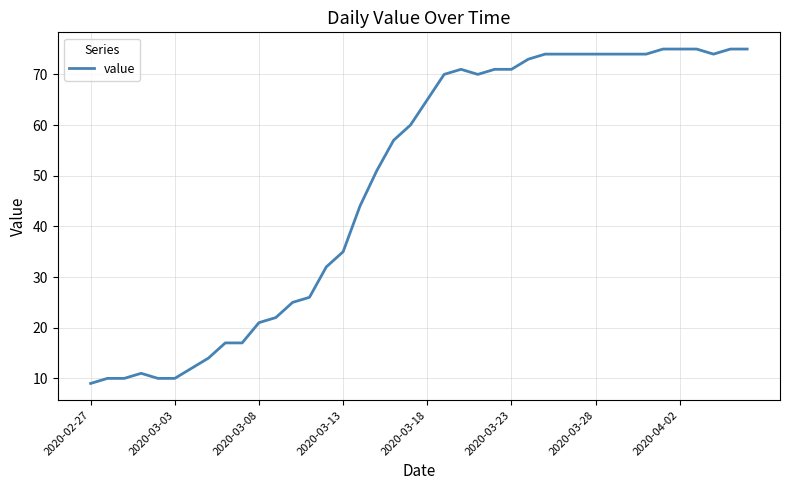

What is the difference between the maximum and minimum values?

66